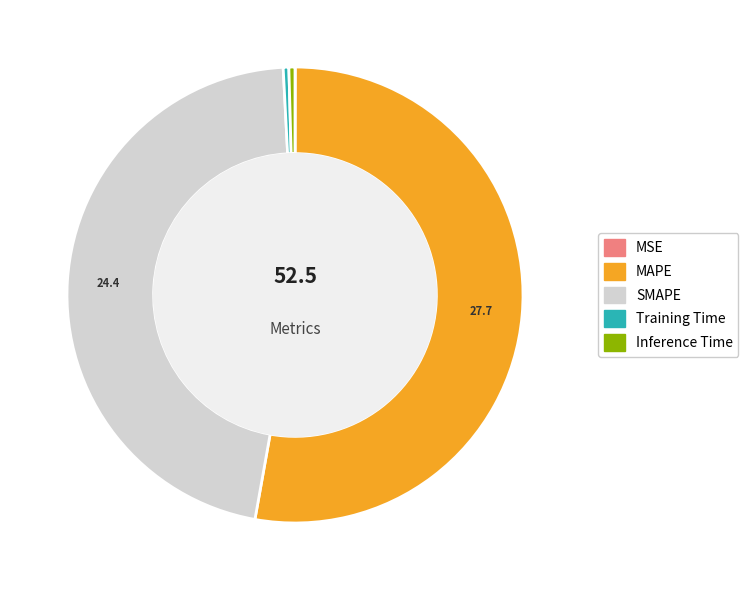

What is the largest slice in the pie chart?

MAPE